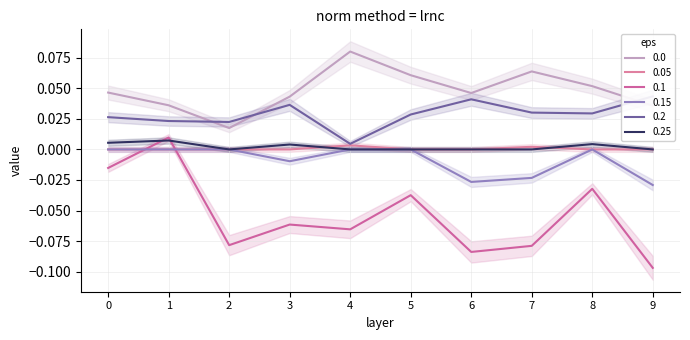

List the labels in order of col_2 value, smallest first.

9, 6, 7, 3, 0, 1, 2, 4, 5, 8